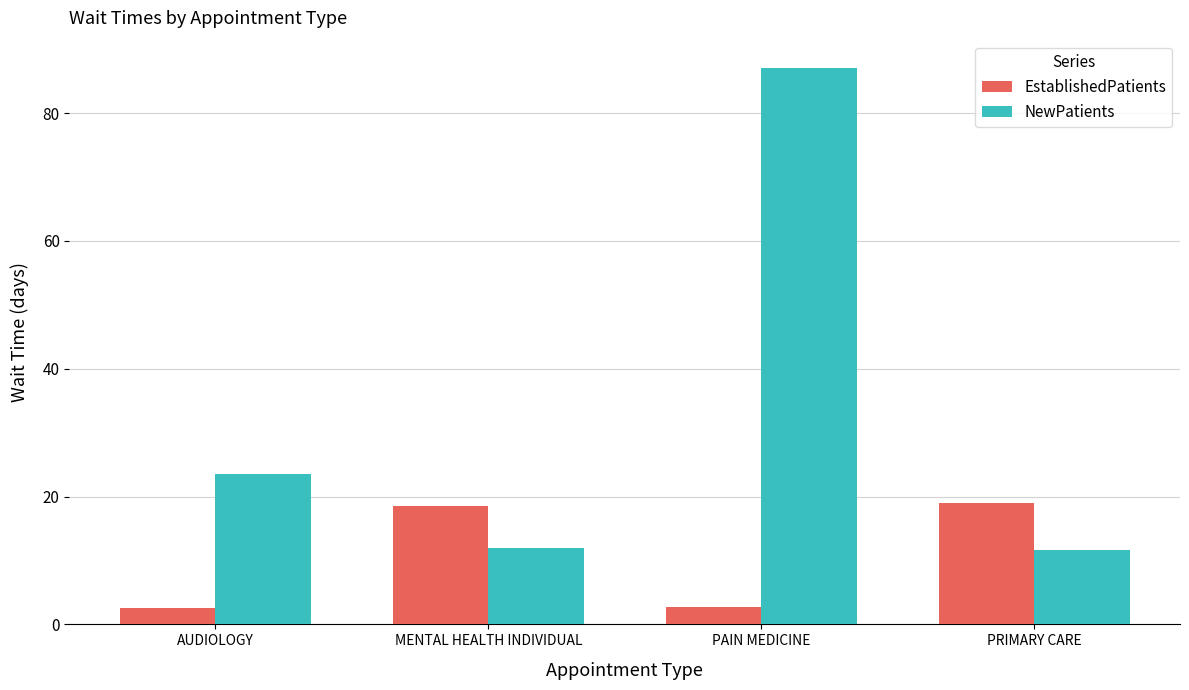

What is the difference between the NewPatients values at AUDIOLOGY and PRIMARY CARE?

11.9